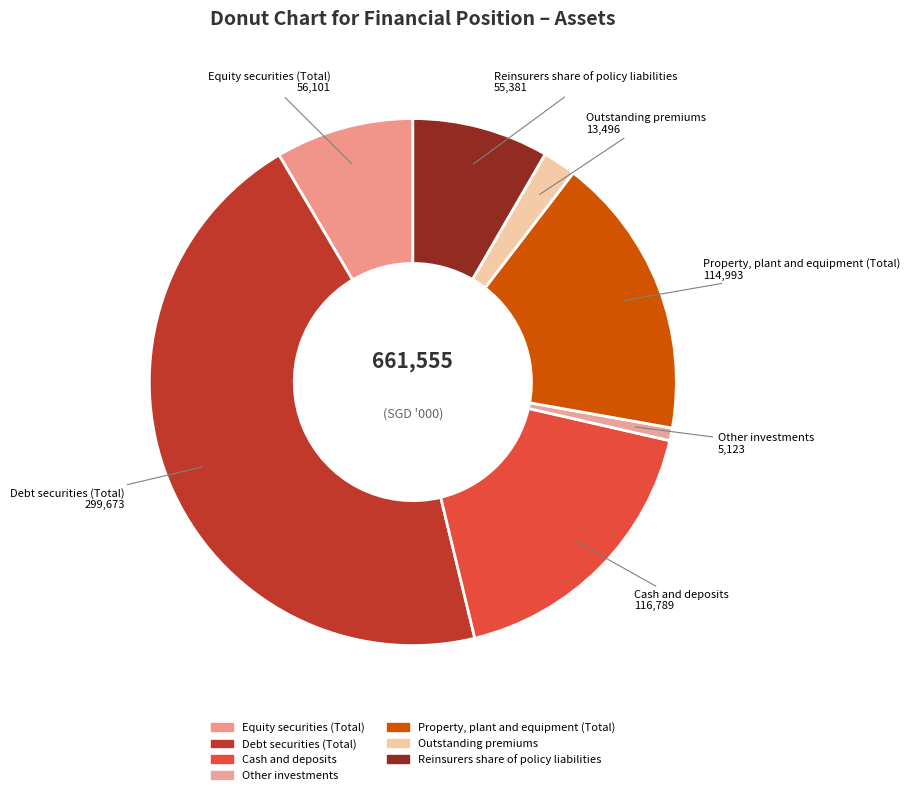

Which slice is the smallest?

Other investments